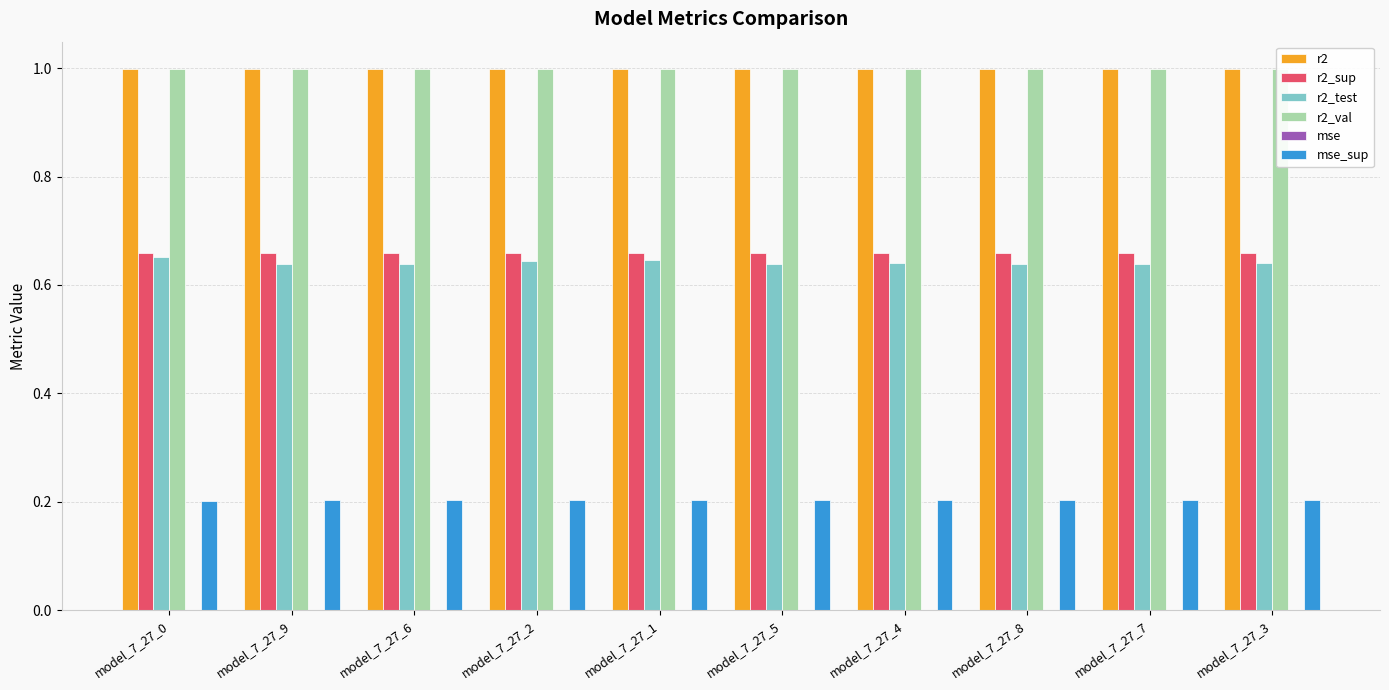

What is the sum of all r2 values?

10.0